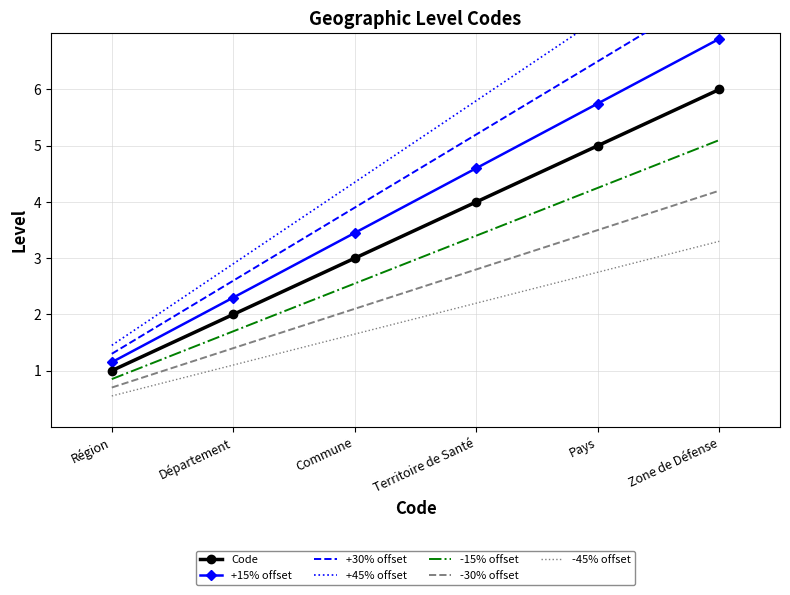

The Code series shows 6.0 at Zone de Défense. True or false?

True